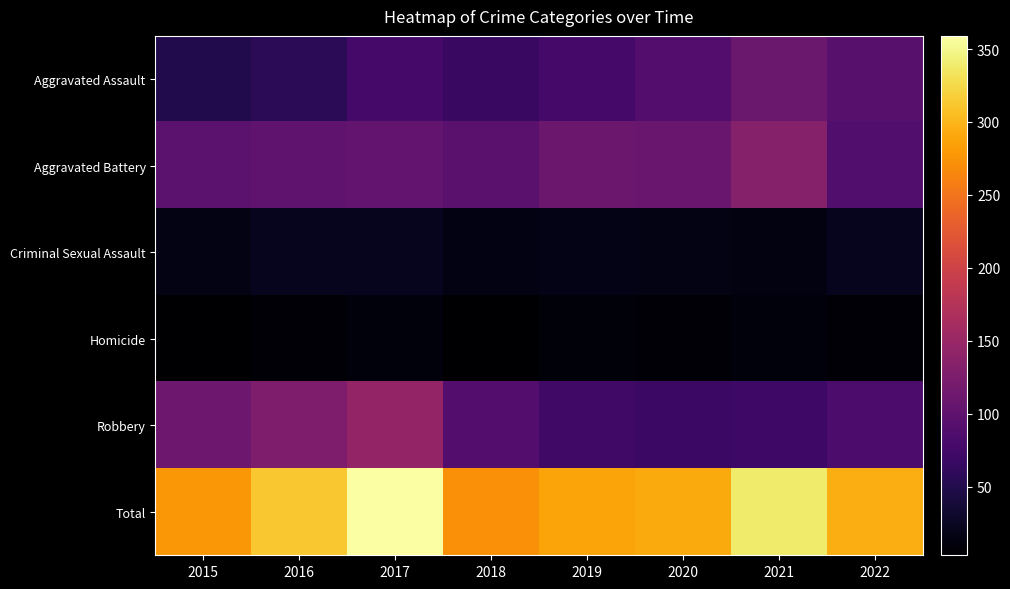

Rank the series by their maximum value, from highest to lowest.

Total, Robbery, Aggravated Battery, Aggravated Assault, Criminal Sexual Assault, Homicide